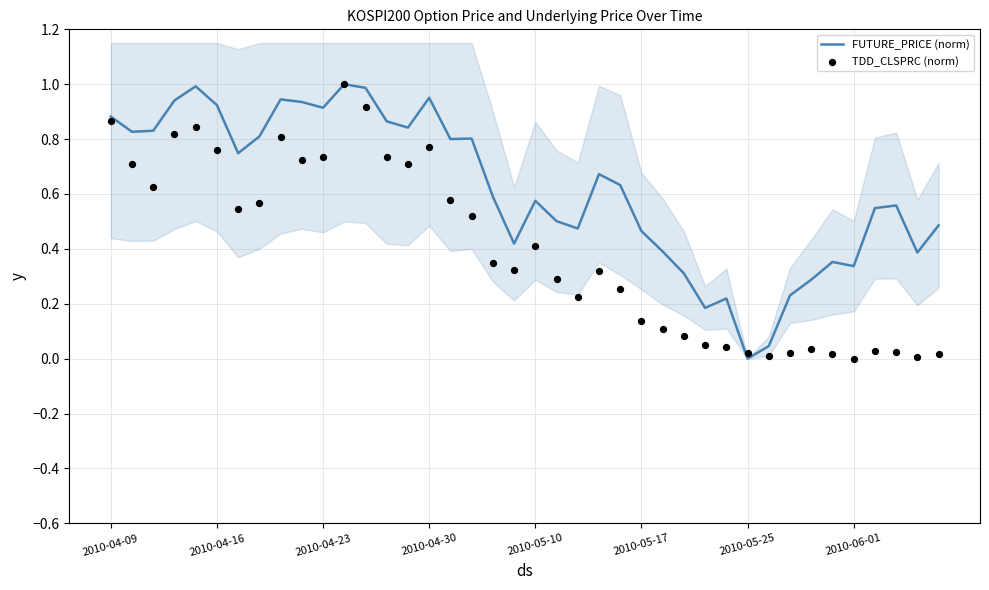

Which series contains the lowest Y value?

FUTURE_PRICE (norm)